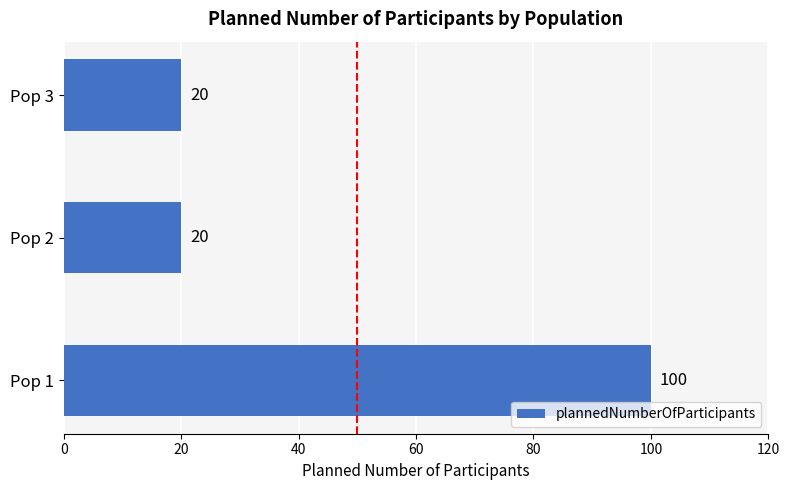

True or false: the data shows 5 at Pop 3.

False